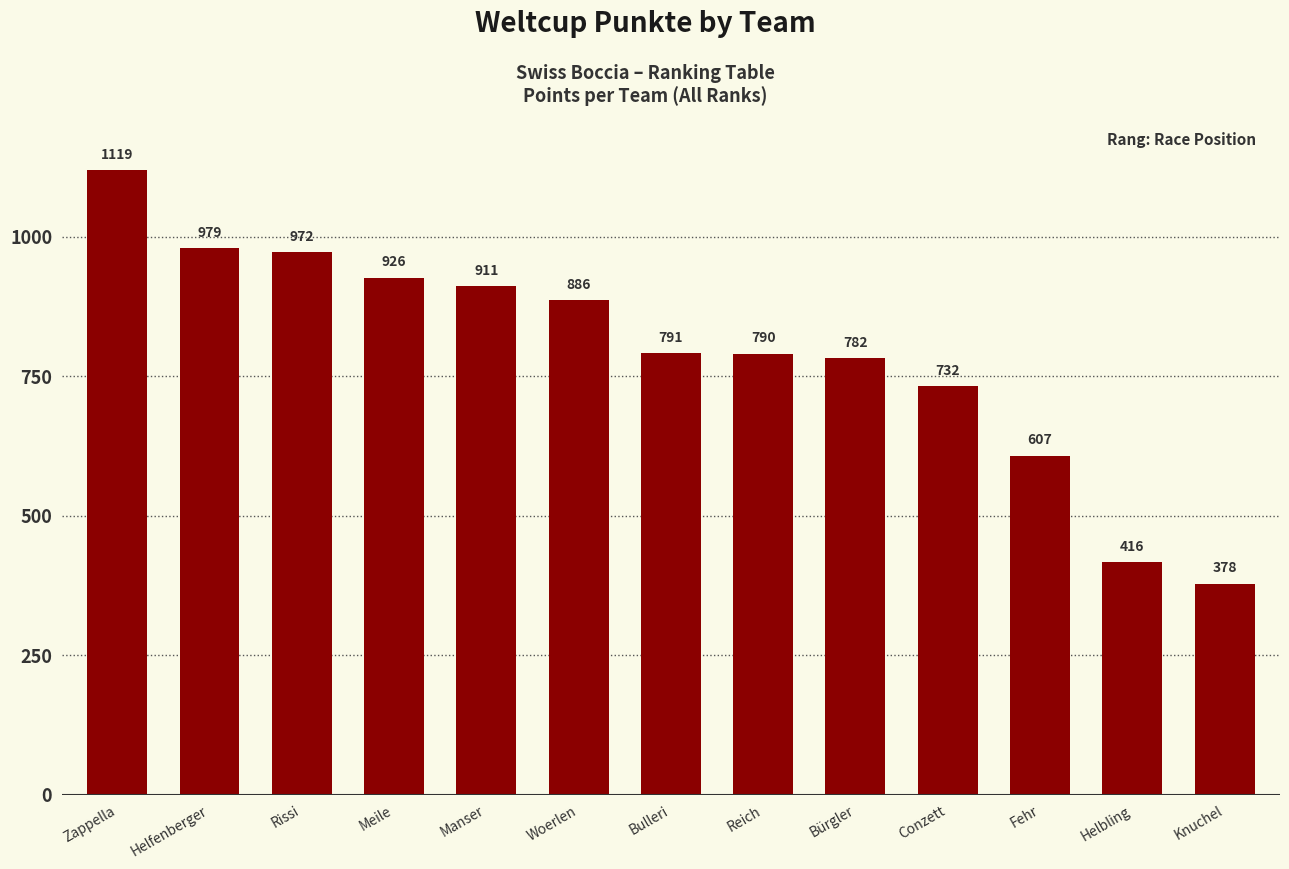

Reading right to left, what are all the values shown in this chart?

Knuchel=378	Helbling=416	Fehr=607	Conzett=732	Bürgler=782	Reich=790	Bulleri=791	Woerlen=886	Manser=911	Meile=926	Rissi=972	Helfenberger=979	Zappella=1119